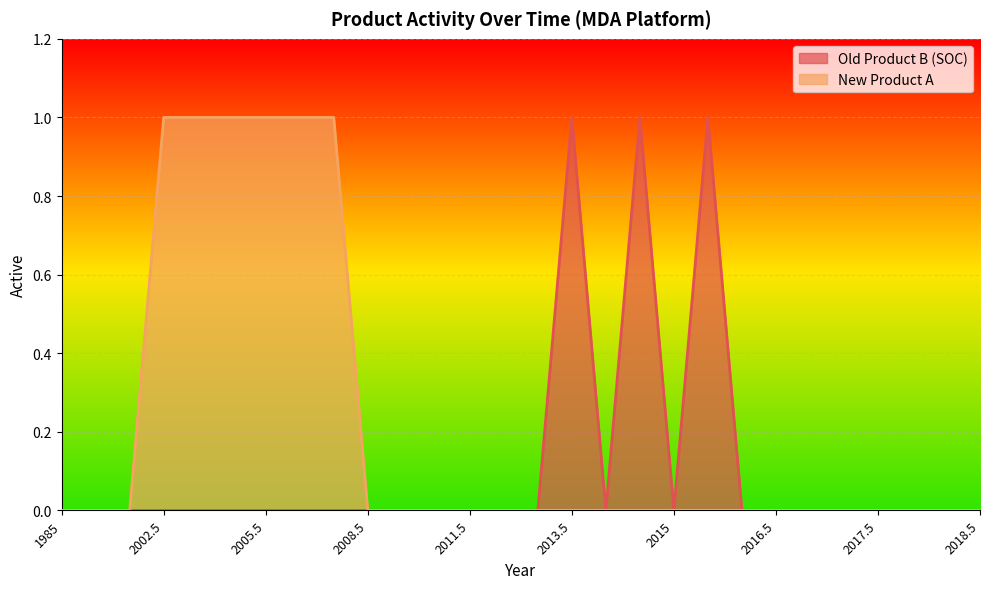

Which category has the lowest value in the Old Product B (SOC) series?

1985